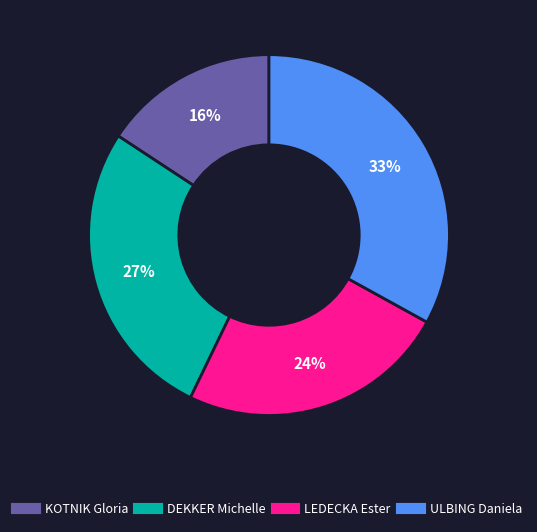

Do DEKKER Michelle and LEDECKA Ester together represent more than half of the pie?

Yes